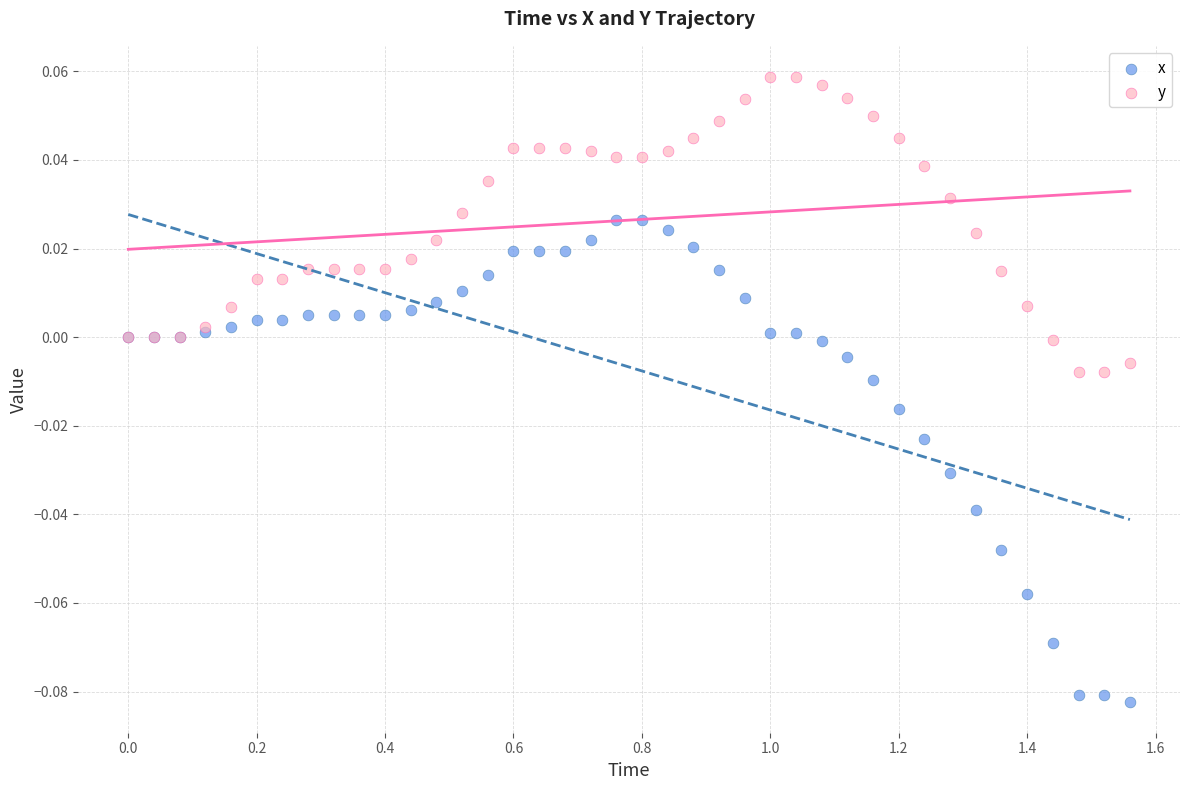

What is the X range (max minus min) for the scatter plot?

1.6